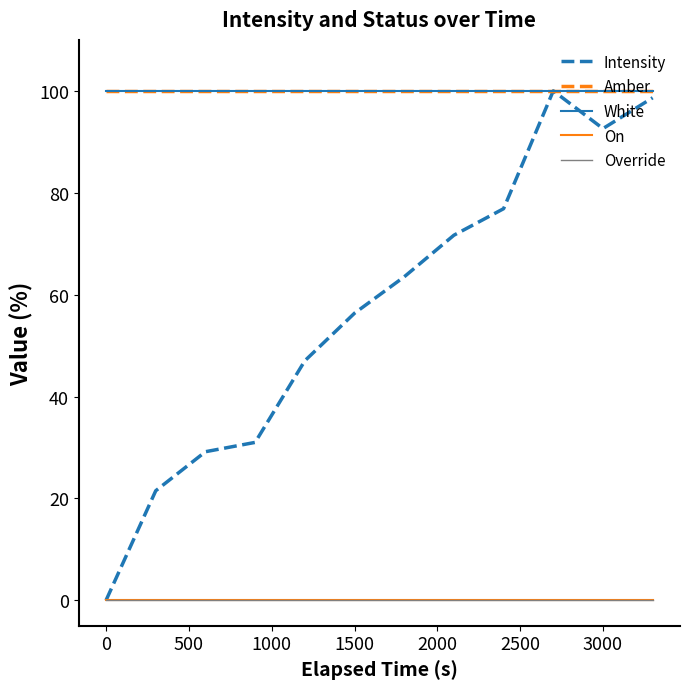

True or false: White has more than 2 points higher than both neighbors.

False